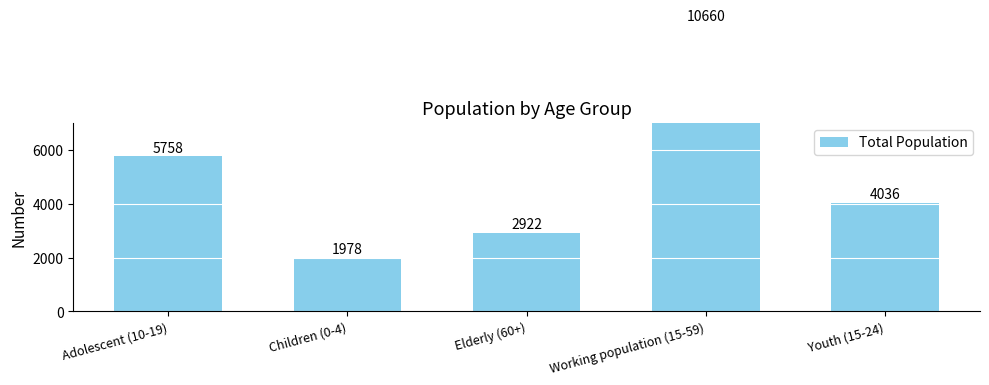

What position from the left is Children (0-4)?

2